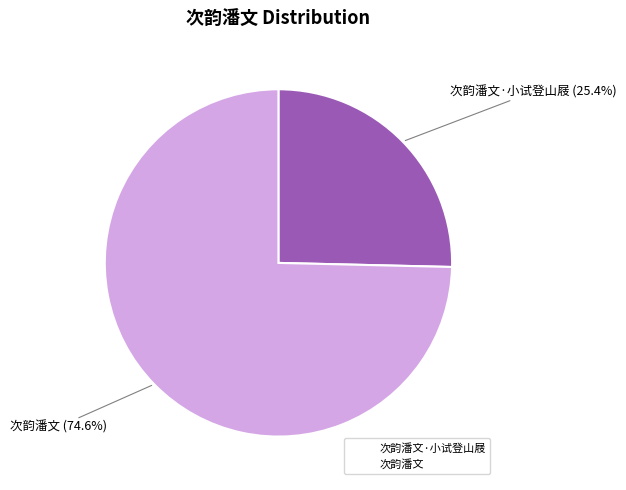

Is there any slice that represents more than half of the pie?

Yes